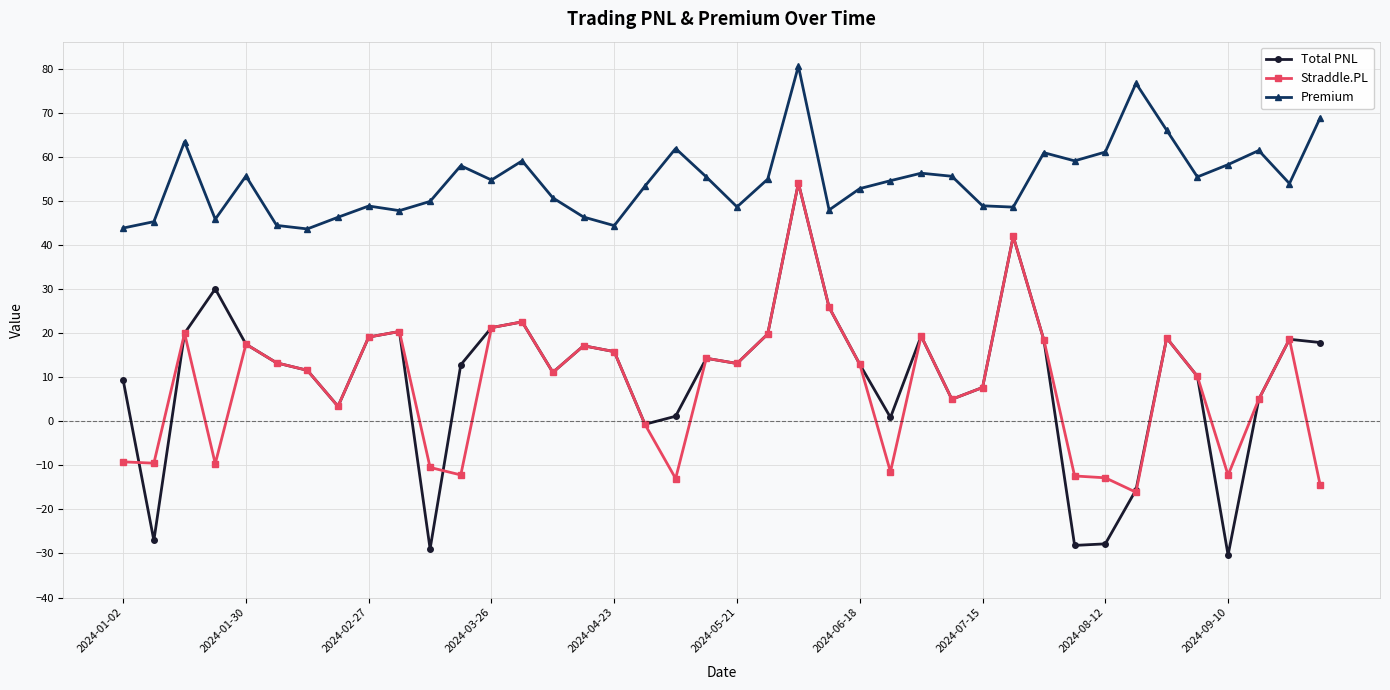

How many data points does each series have?

40